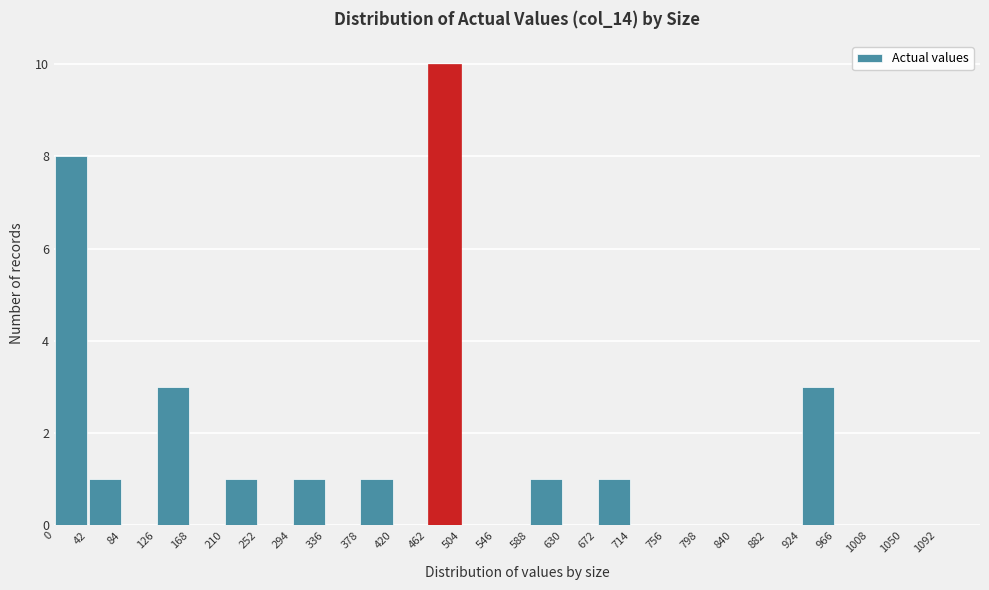

Reading left to right, transcribe this chart: for each bar, give the range it covers on the x-axis and its height. The values are not printed on the chart, so give them approximately, as read against the axis.

0 to 42: 8
42 to 84: 1
84 to 126: 0
126 to 168: 3
168 to 210: 0
210 to 252: 1
252 to 294: 0
294 to 336: 1
336 to 378: 0
378 to 420: 1
420 to 462: 0
462 to 504: 10
504 to 546: 0
546 to 588: 0
588 to 630: 1
630 to 672: 0
672 to 714: 1
714 to 756: 0
756 to 798: 0
798 to 840: 0
840 to 882: 0
882 to 924: 0
924 to 966: 3
966 to 1008: 0
1008 to 1050: 0
1050 to 1092: 0